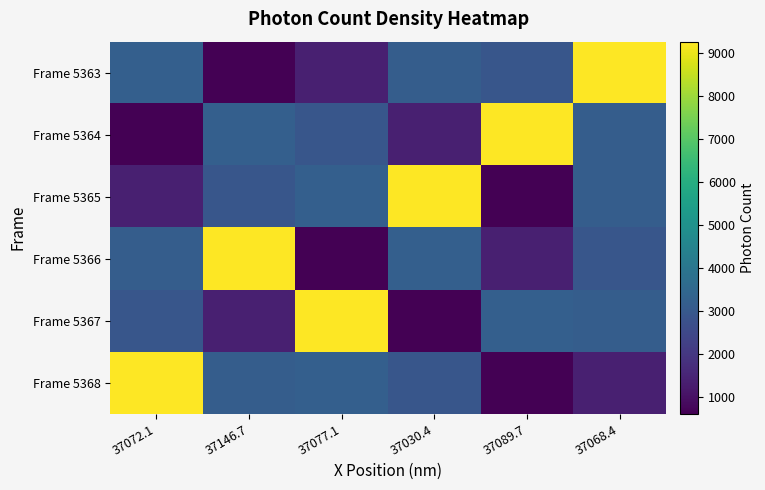

Rank the series at 37030.4 from lowest to highest value.

Frame 5367, Frame 5364, Frame 5368, Frame 5363, Frame 5366, Frame 5365